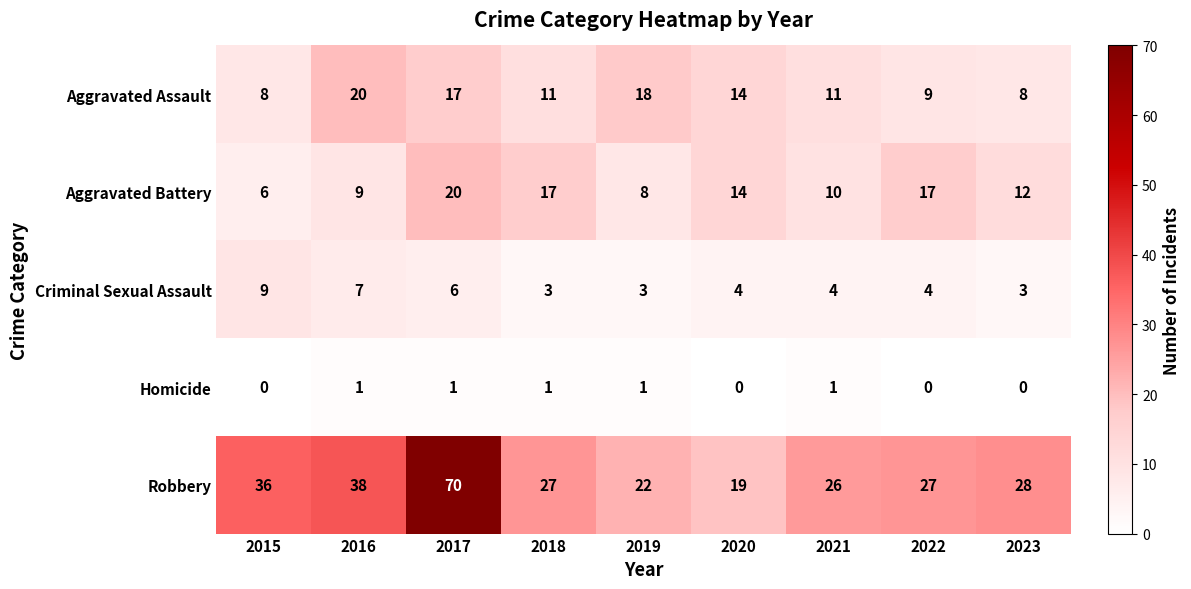

How many data points does each series have?

9